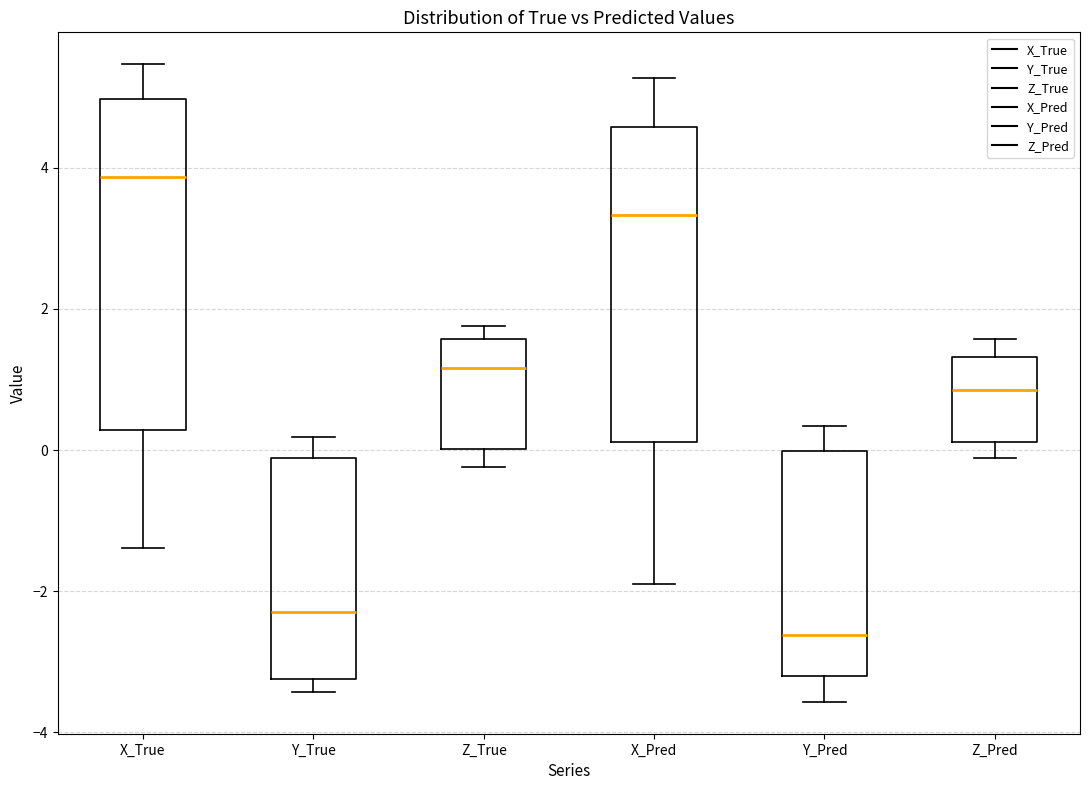

Comparing the boxes themselves (not the whiskers), which one is the tallest?

X_True